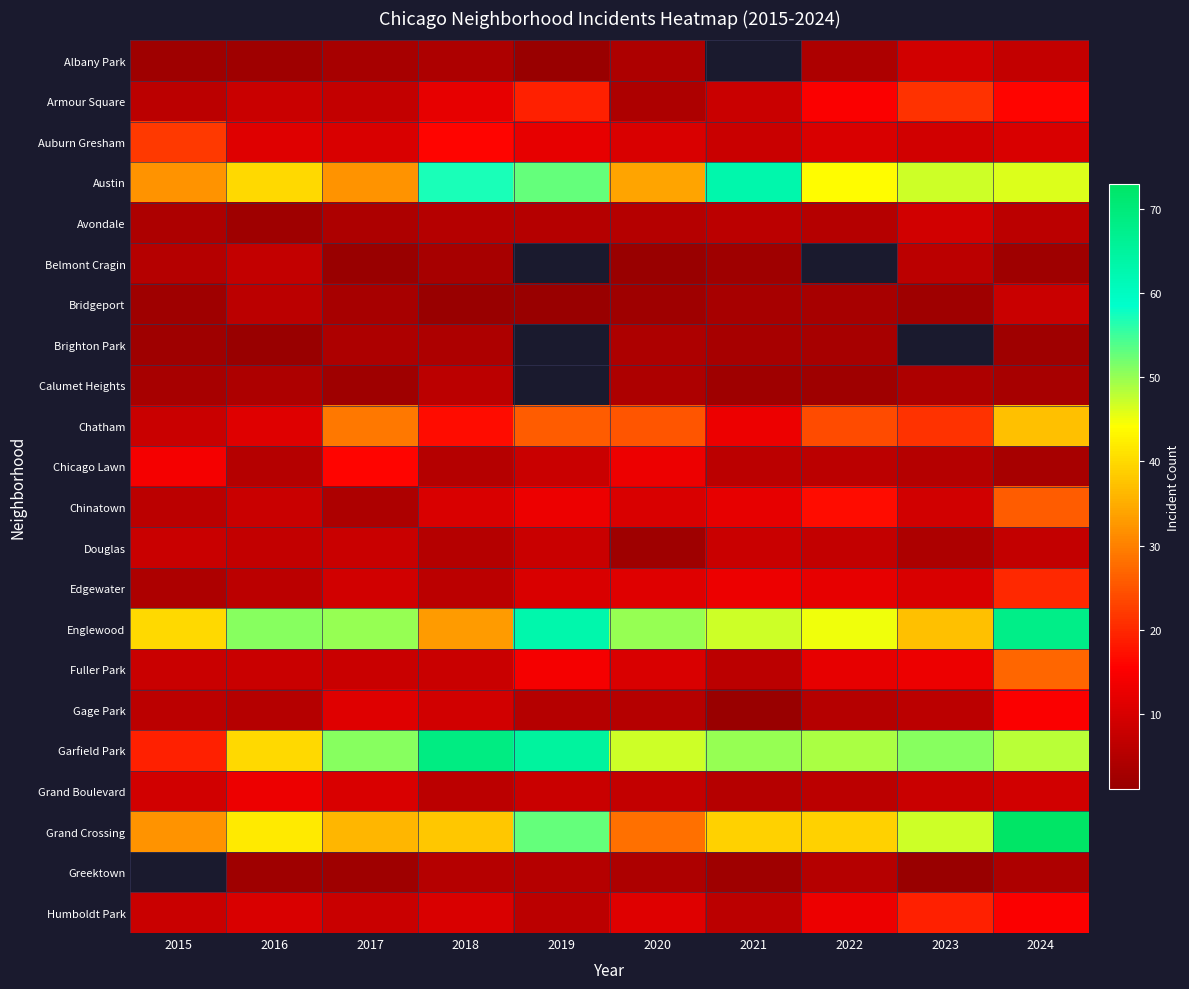

What is the difference between the maximum and second lowest values in the Grand Boulevard series?

7.0